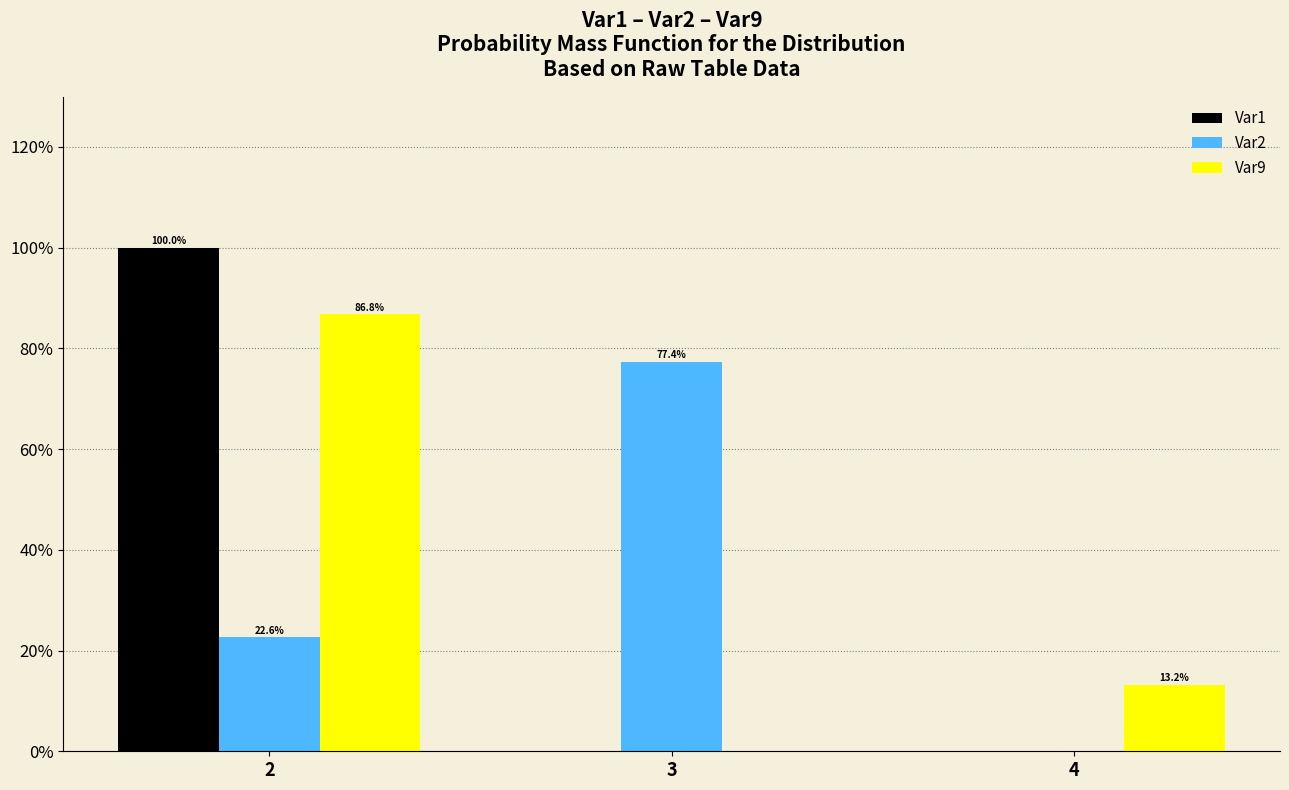

Reading right to left, extract all data points from this chart.

Var1: 4=0.0	3=0.0	2=100.0
Var2: 4=0.0	3=77.4	2=22.6
Var9: 4=13.2	3=0.0	2=86.8